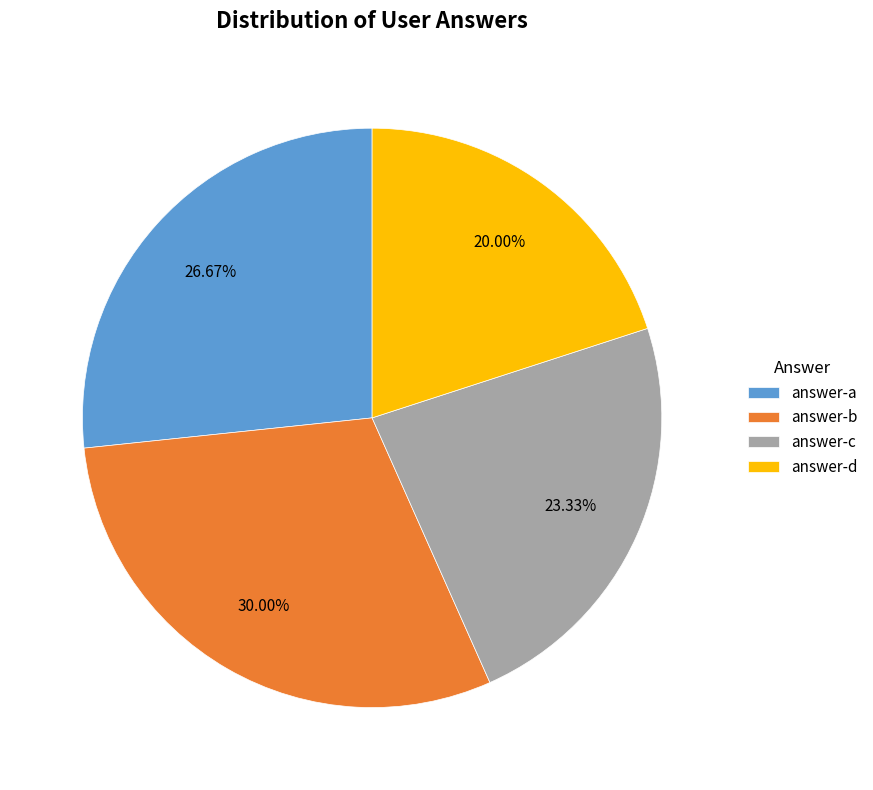

Rank the categories by value from highest to lowest.

answer-b, answer-a, answer-c, answer-d